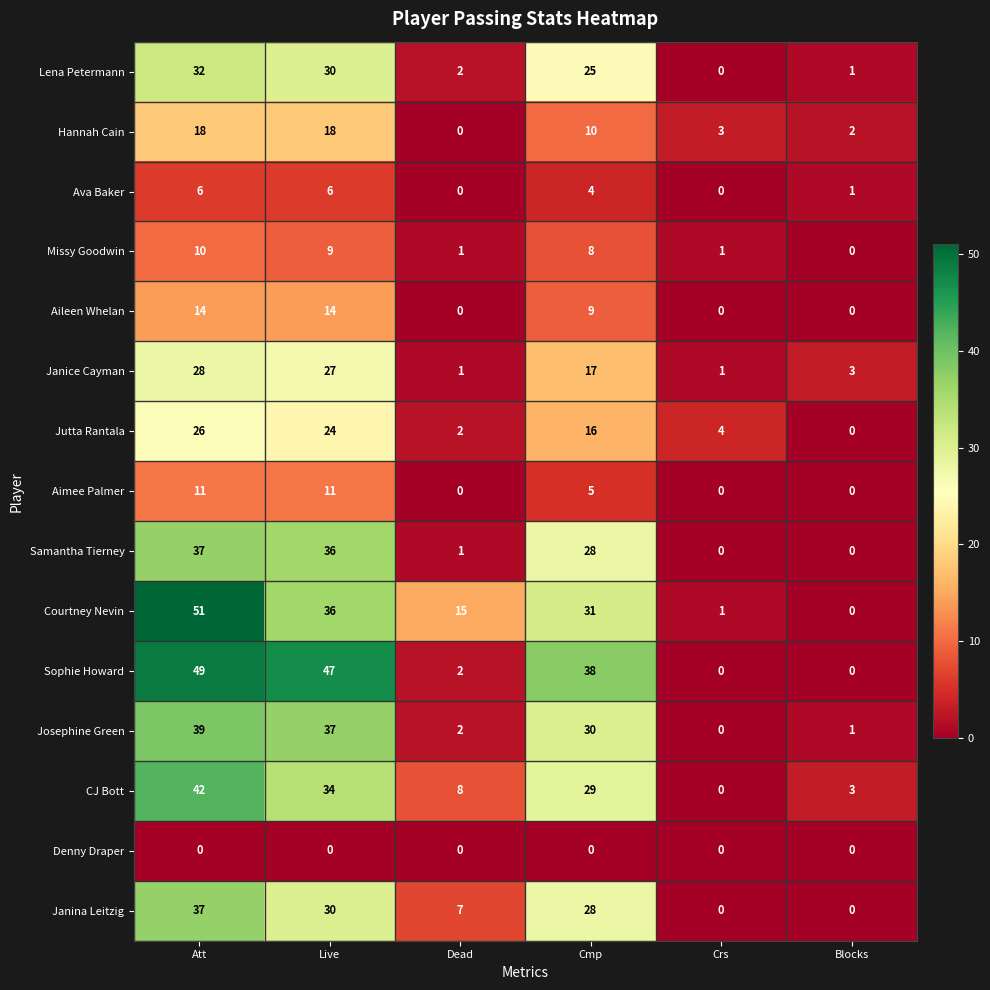

What is the sum of the Sophie Howard values at Crs and Att?

49